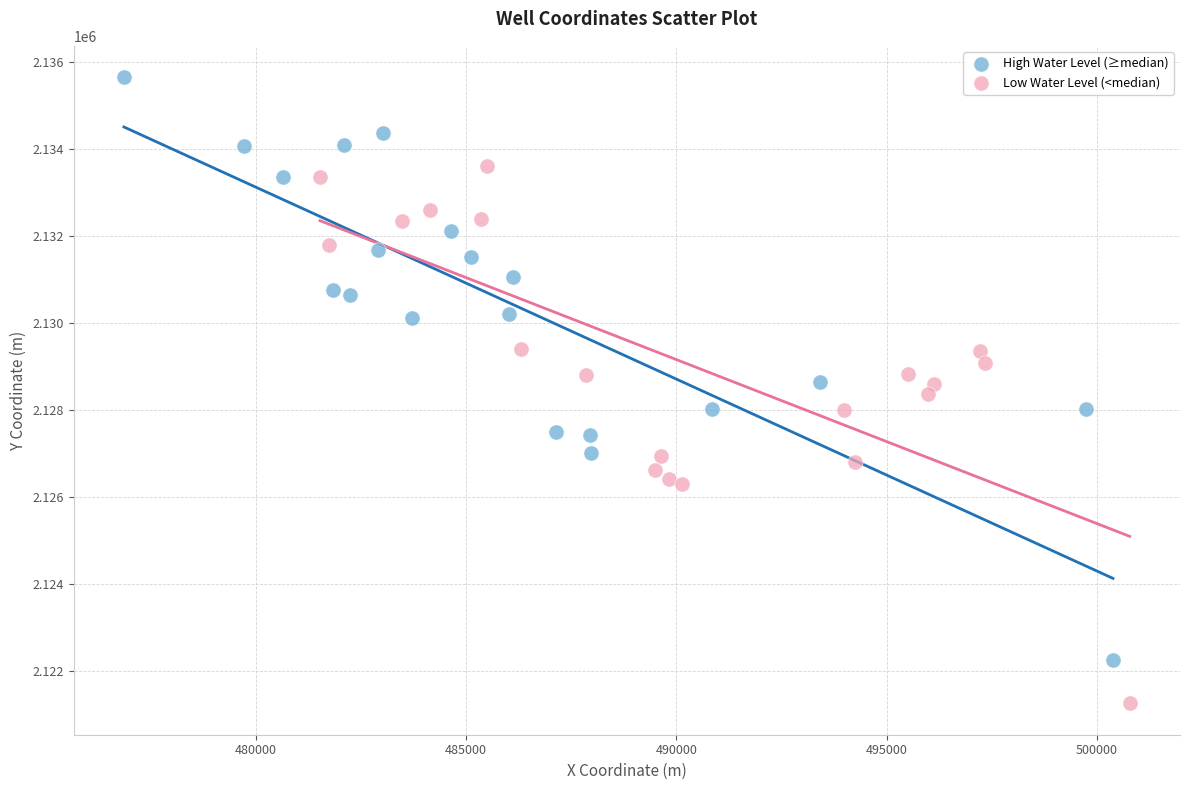

Which series contains the lowest Y value?

Low Water Level (<median)